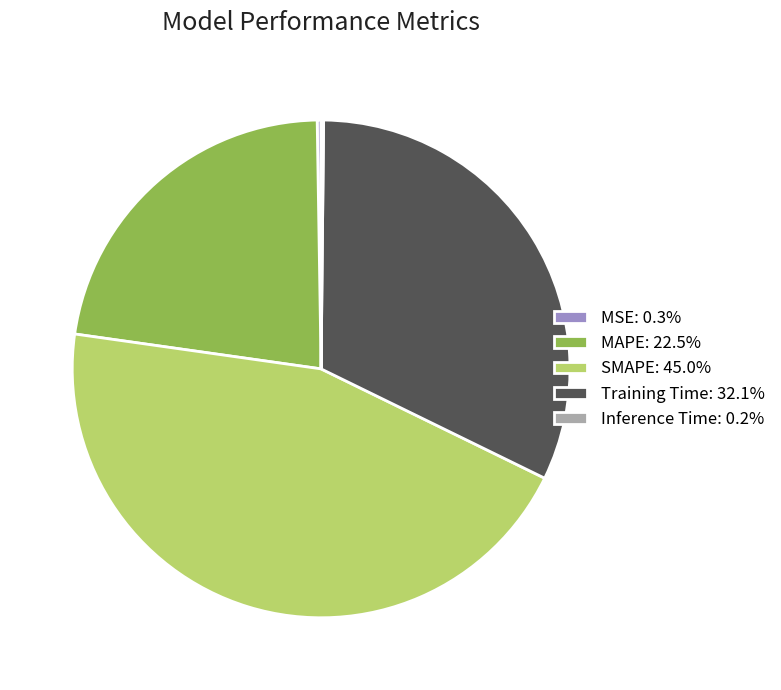

Is there any slice that represents more than half of the pie?

No